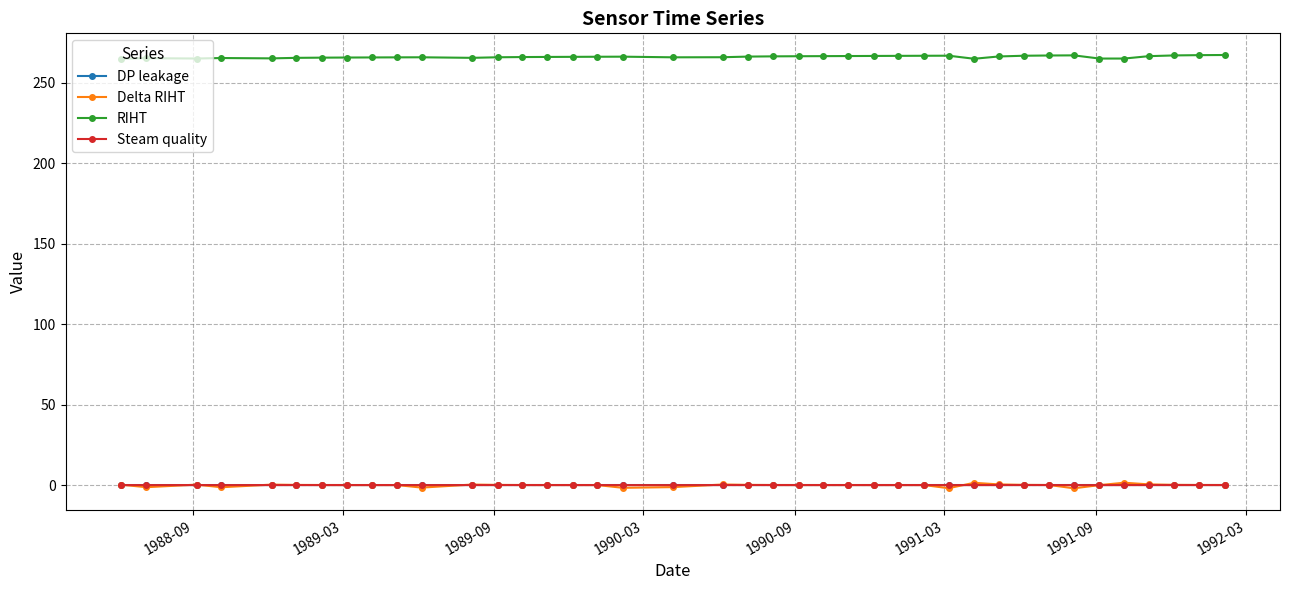

How many distinct data groups are displayed?

4